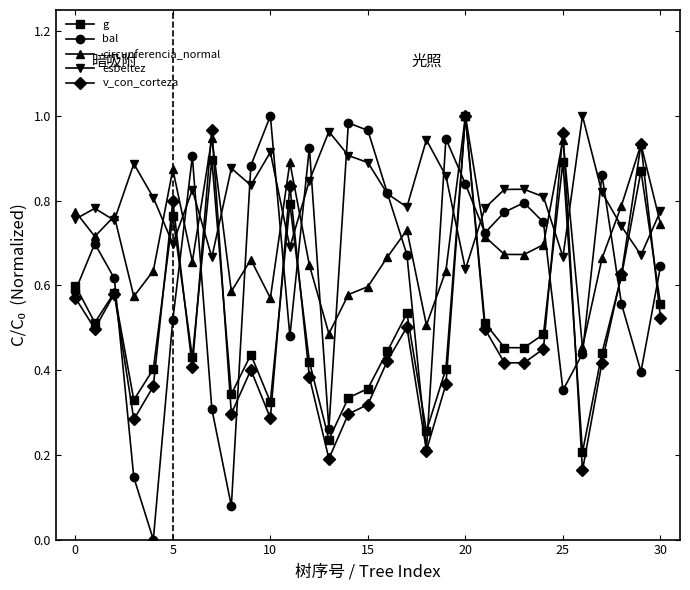

What are all the series names shown in the legend?

g, bal, circunferencia_normal, esbeltez, v_con_corteza